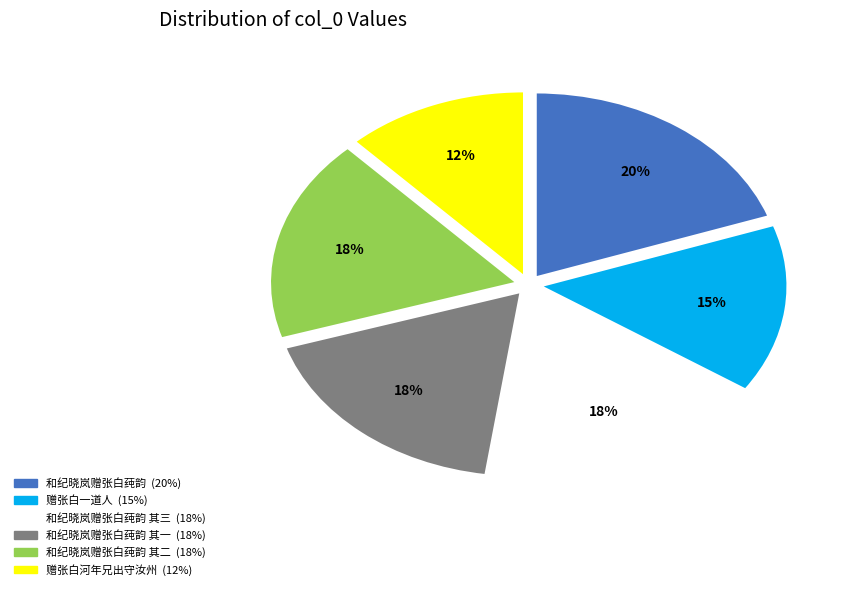

Does any single category account for the majority?

No